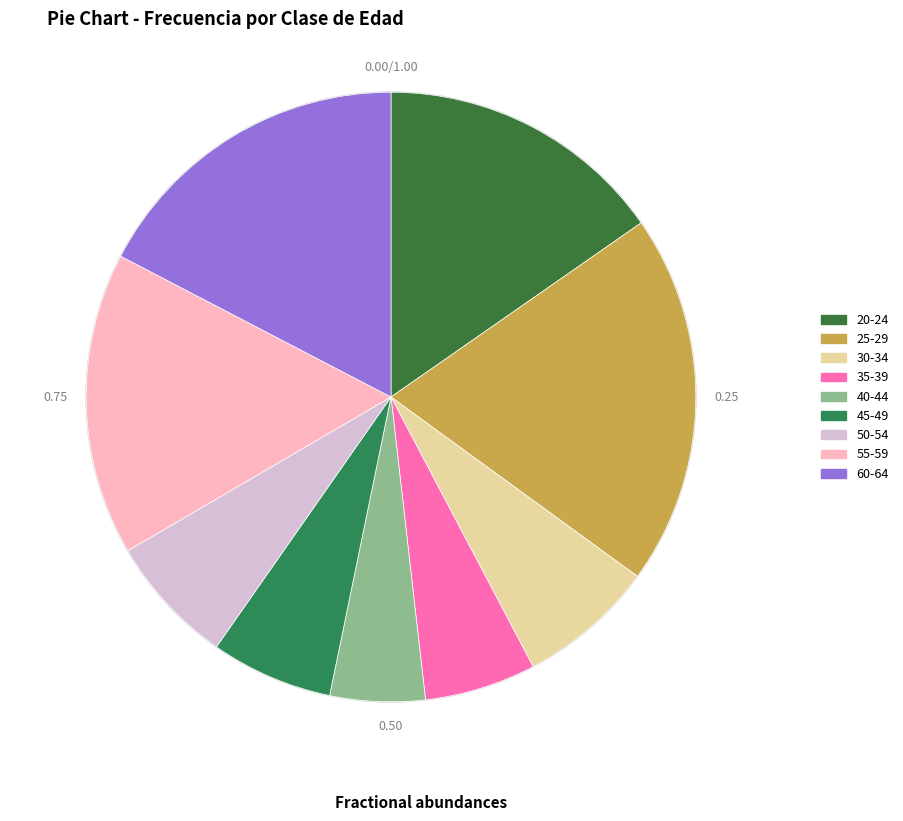

To the nearest percent, what percentage of the pie is 35-39?

6%